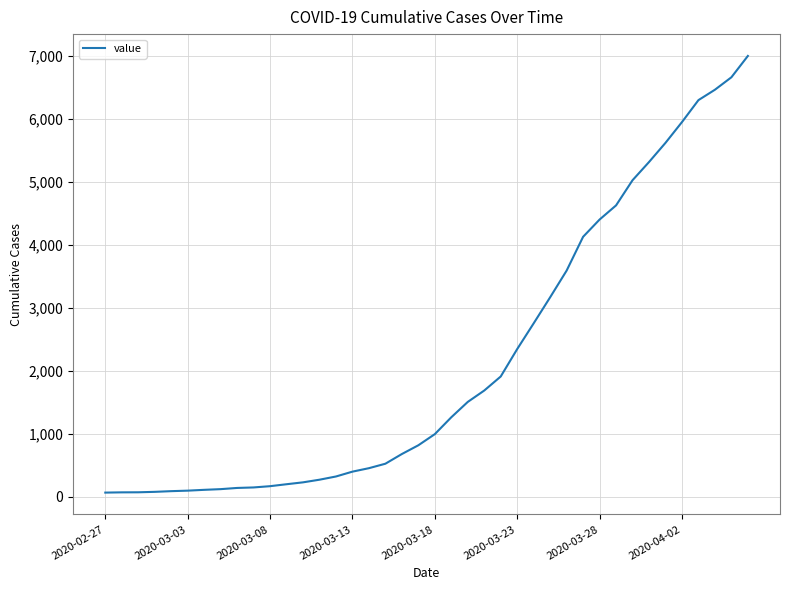

What is the greatest value displayed?

7003